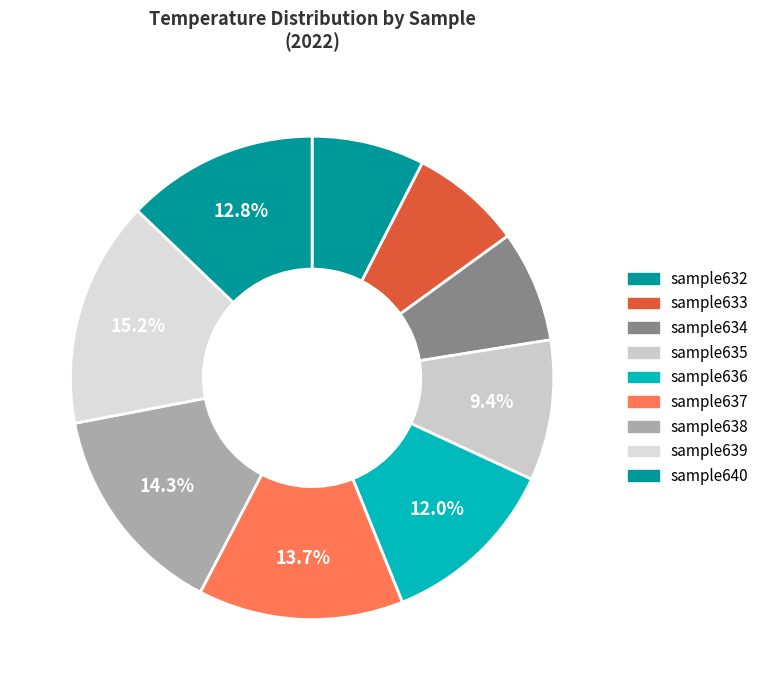

How many slices are in this pie chart?

9